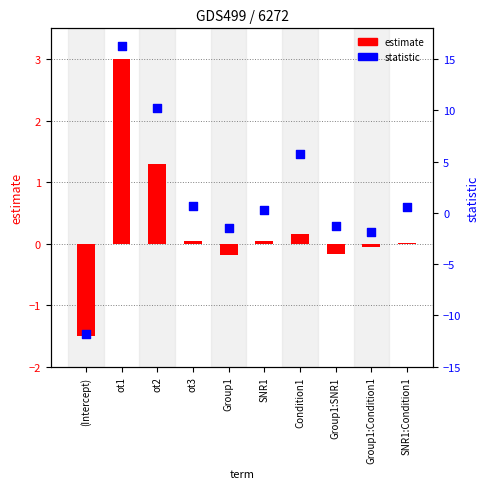

At how many categories does at least one series exceed -10?

10